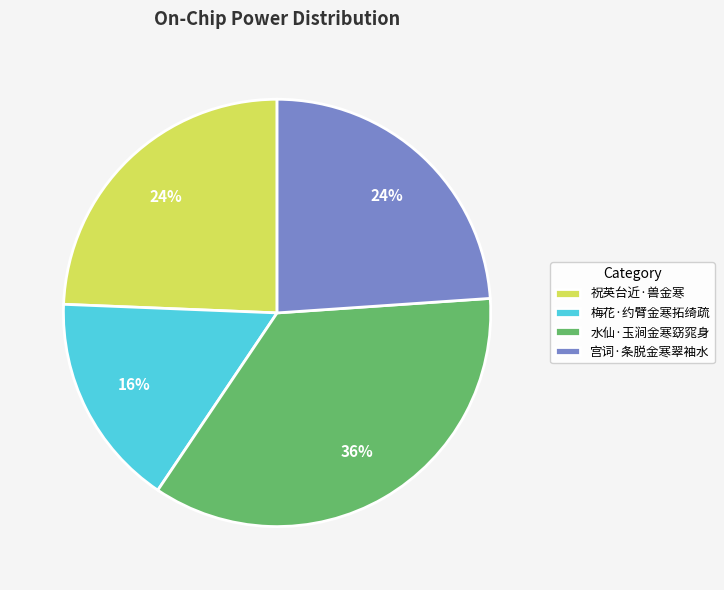

To the nearest percent, what percentage of the pie is 梅花·约臂金寒拓绮疏?

16%